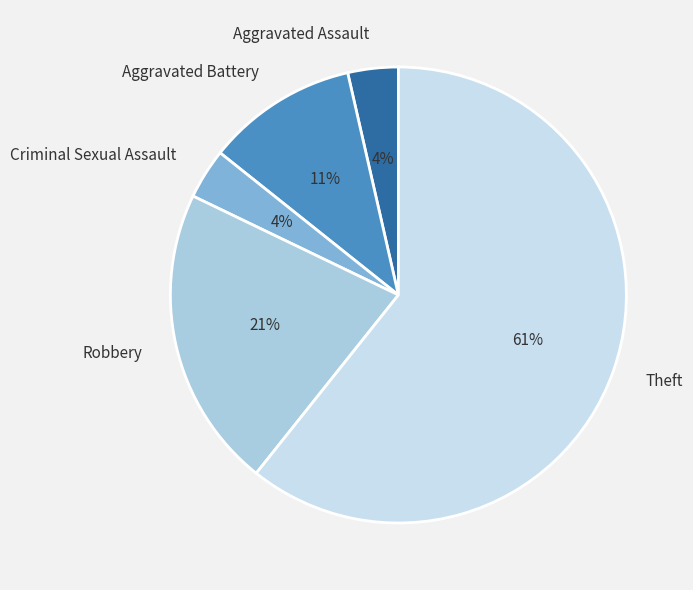

Which slice is the largest?

Theft